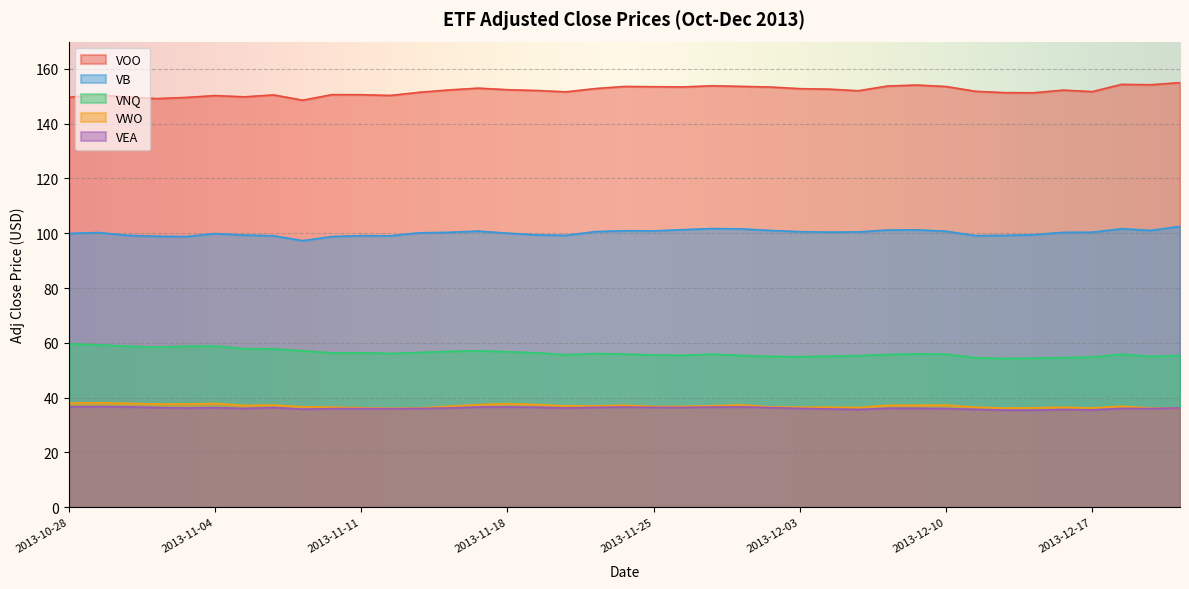

What are all the series names shown in the legend?

VOO, VB, VNQ, VWO, VEA